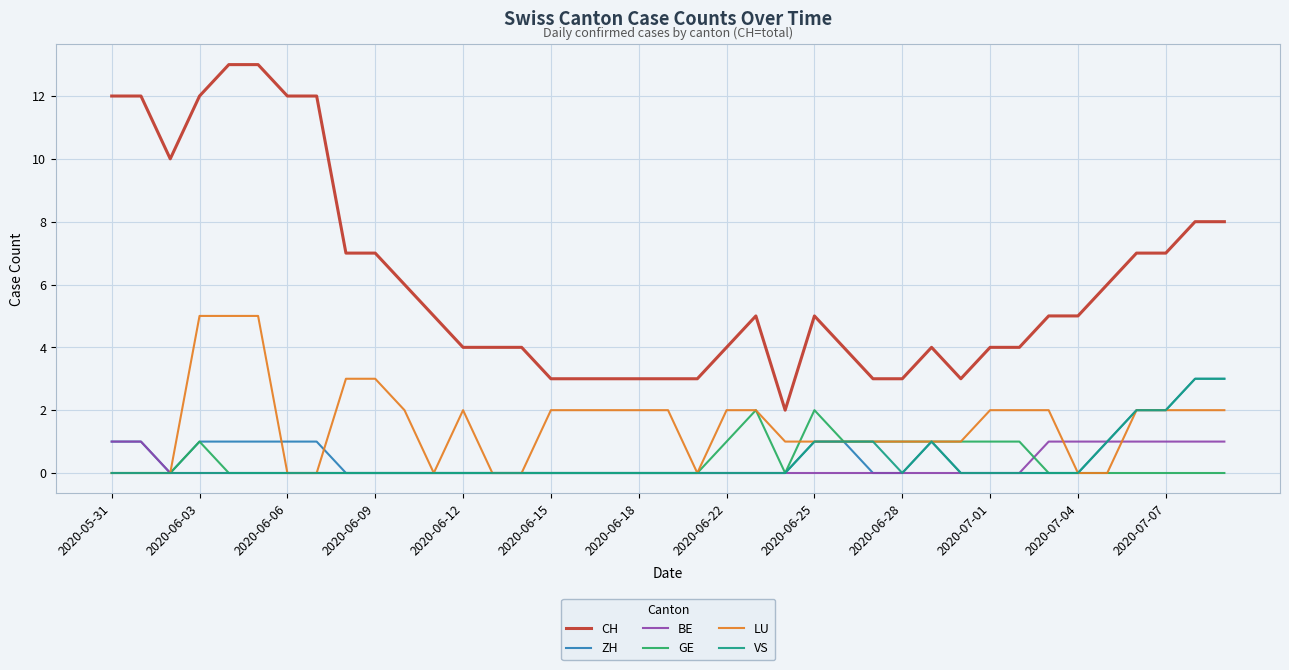

What is the average value of the CH series?

6